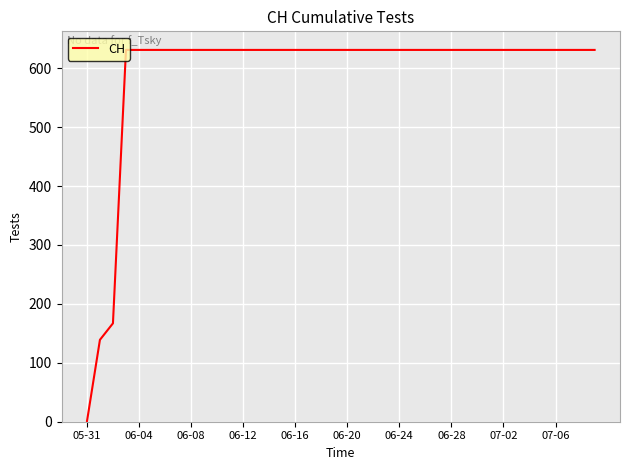

Does the chart have visible grid lines?

Yes